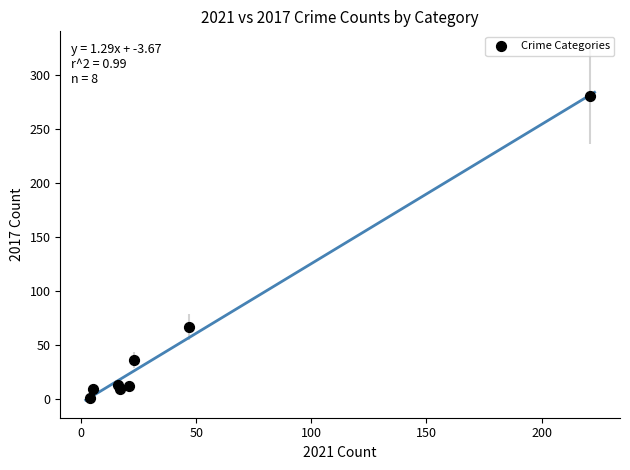

What Y value in the scatter plot is closest to 140?

67